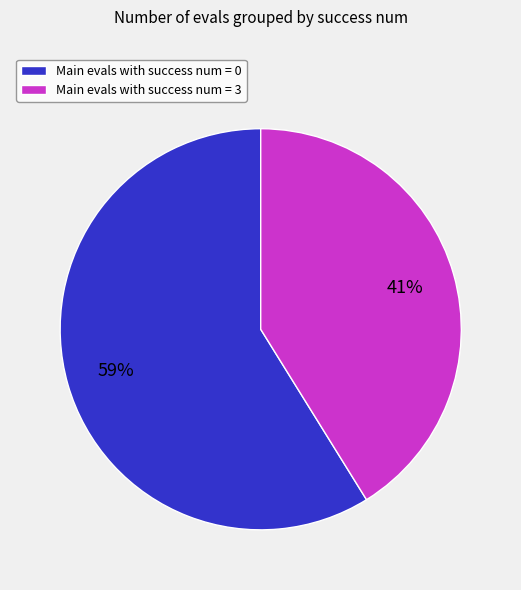

Is it true that Main evals with success num = 0 is 59% of the pie?

True